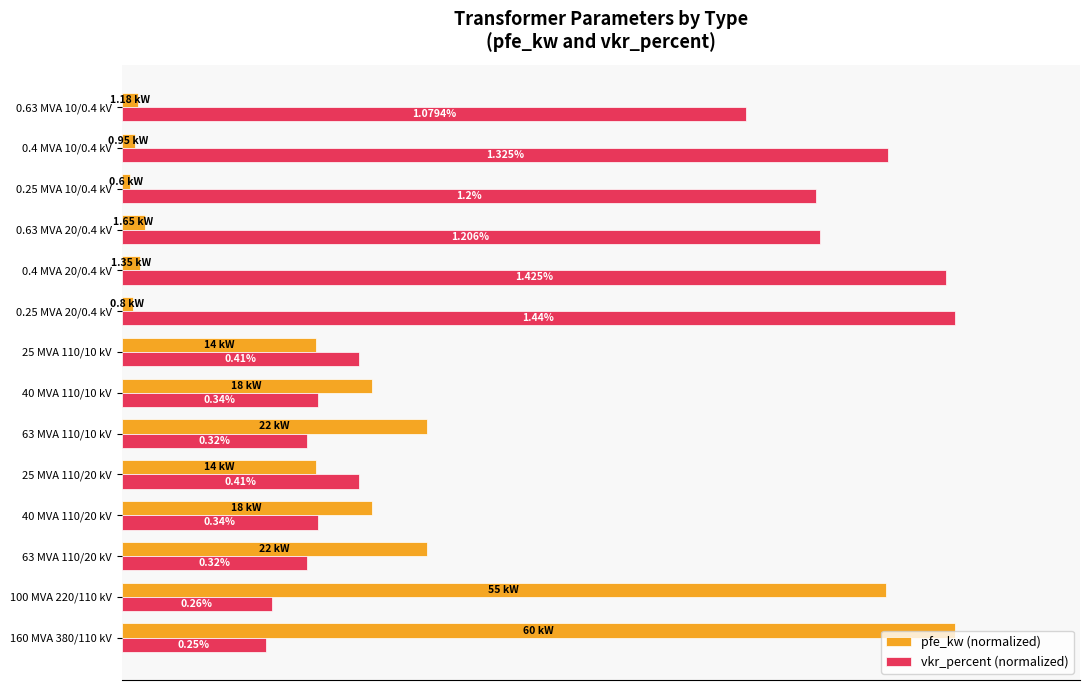

What are all the series names shown in the legend?

pfe_kw (normalized), vkr_percent (normalized)